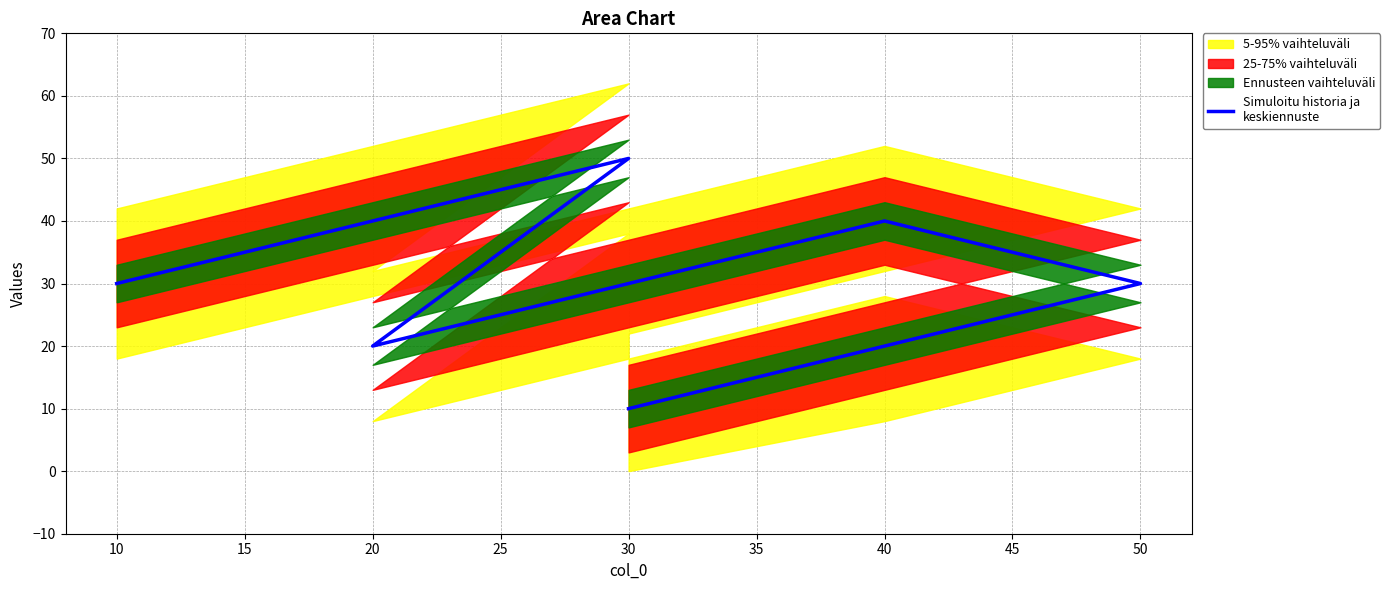

What is the difference between the maximum and minimum values?

40